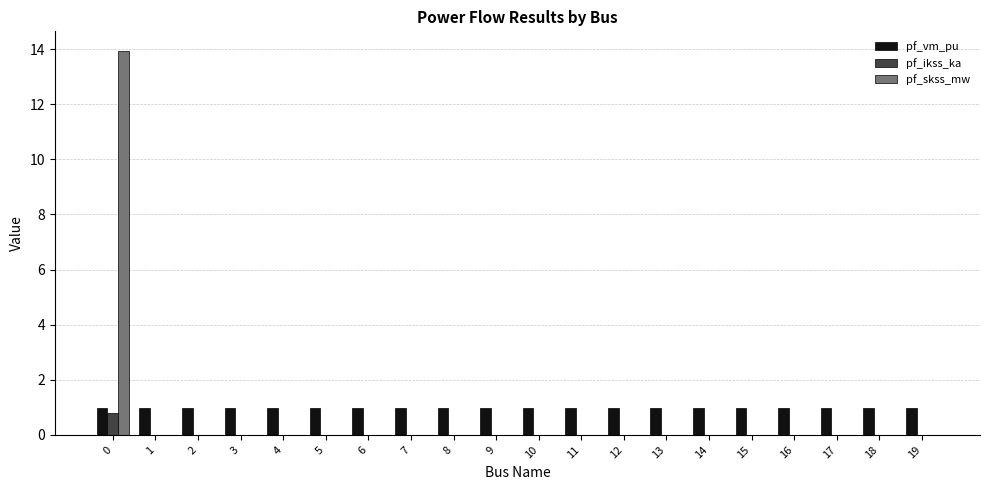

What is the maximum value shown in the chart?

14.0